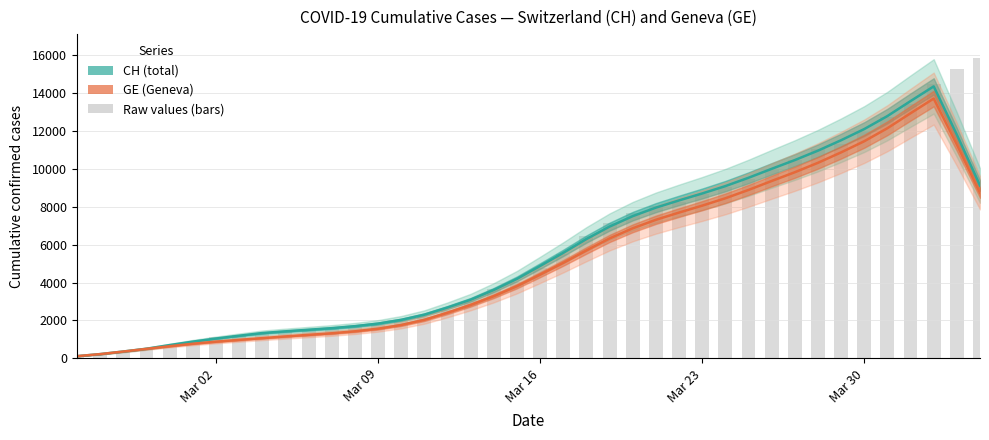

Does the chart contain any negative values?

No